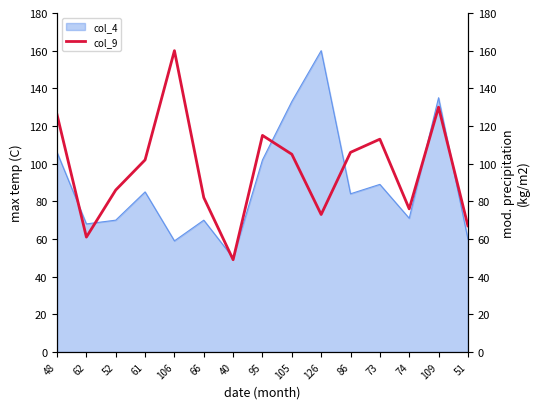

The chart shows a value of 120 at 52. True or false?

False